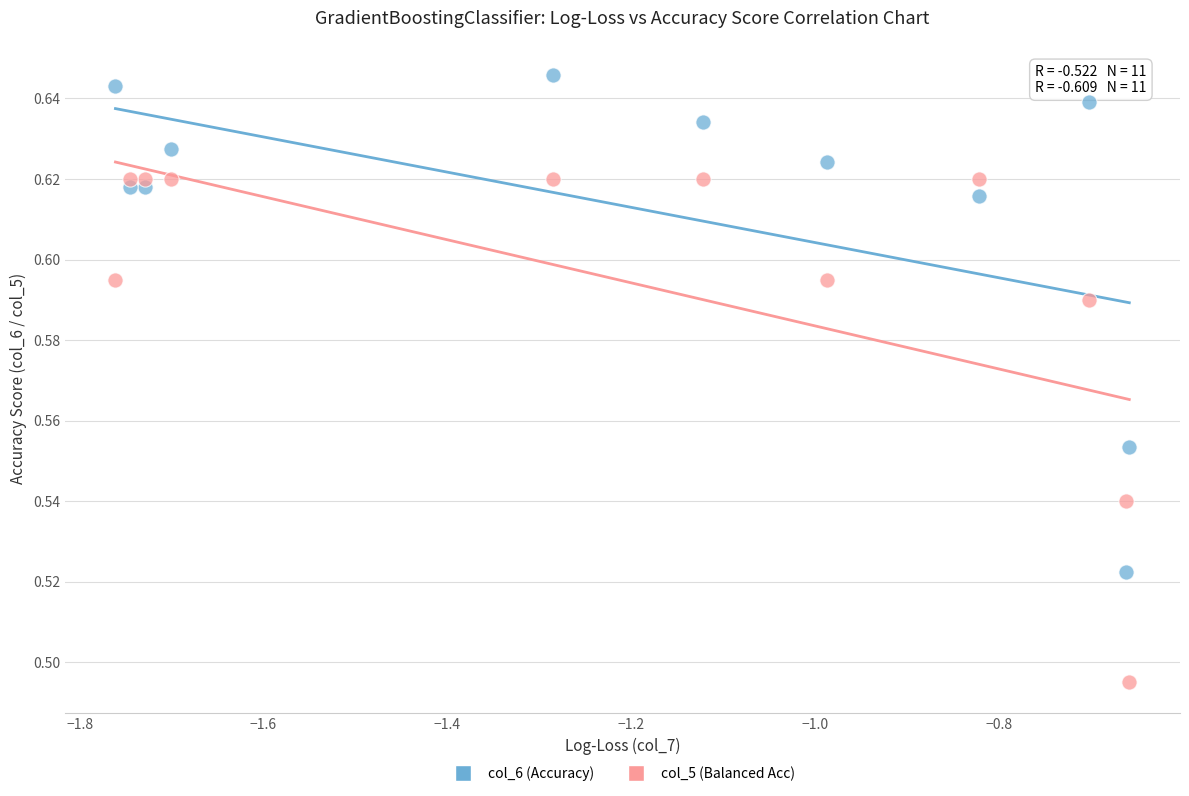

Which series reaches the maximum Y coordinate?

col_6 (Accuracy)